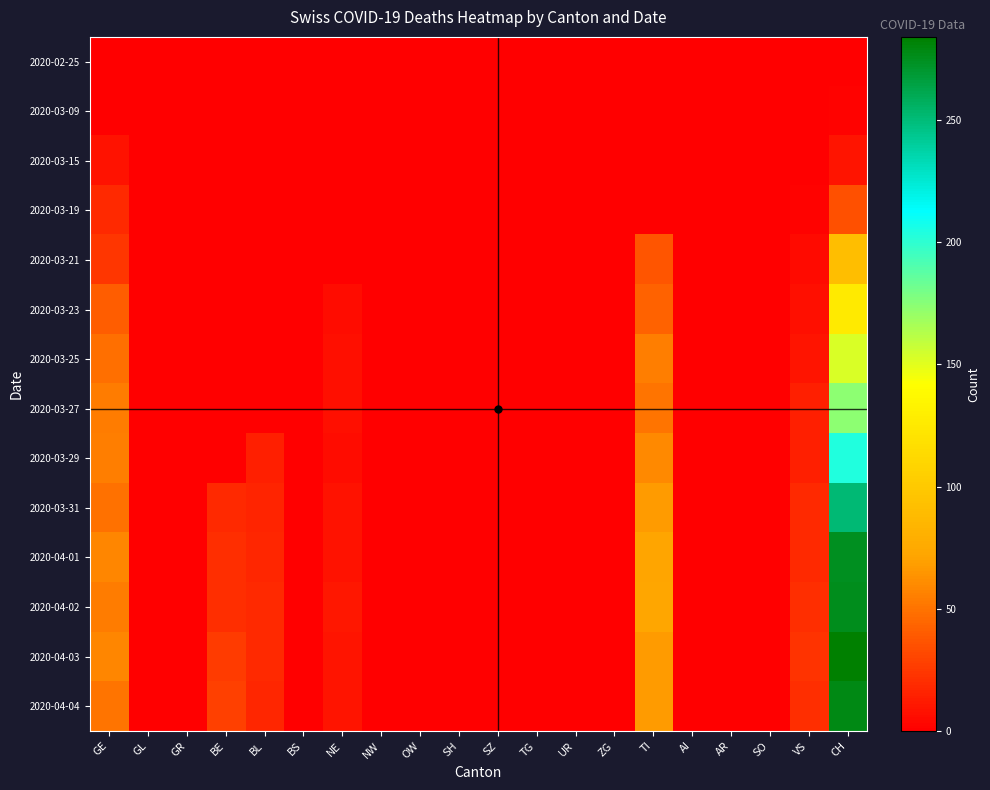

Which label corresponds to the largest value in the chart?

CH